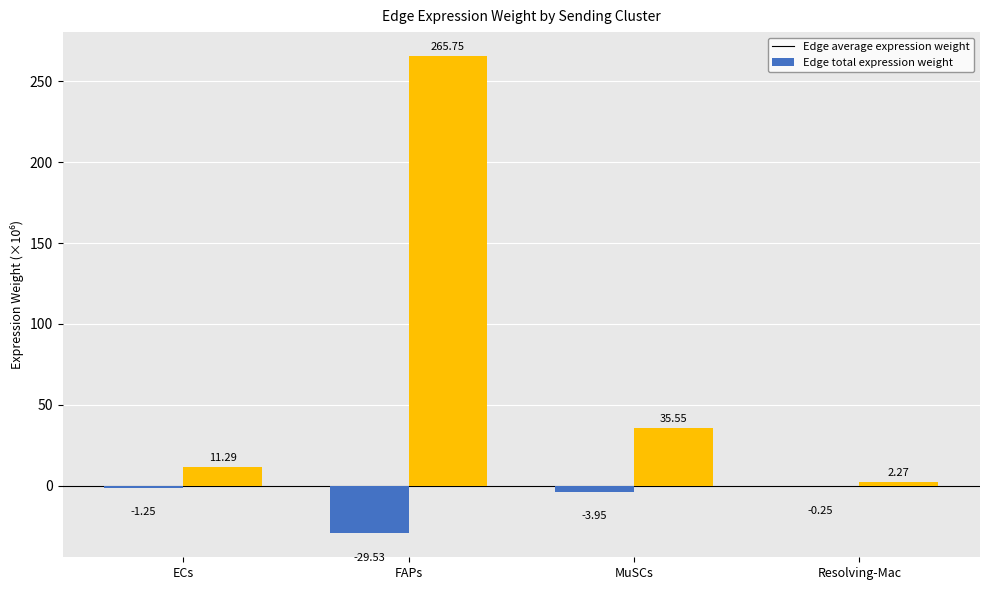

Which series has the largest total across all categories?

Edge total expression weight